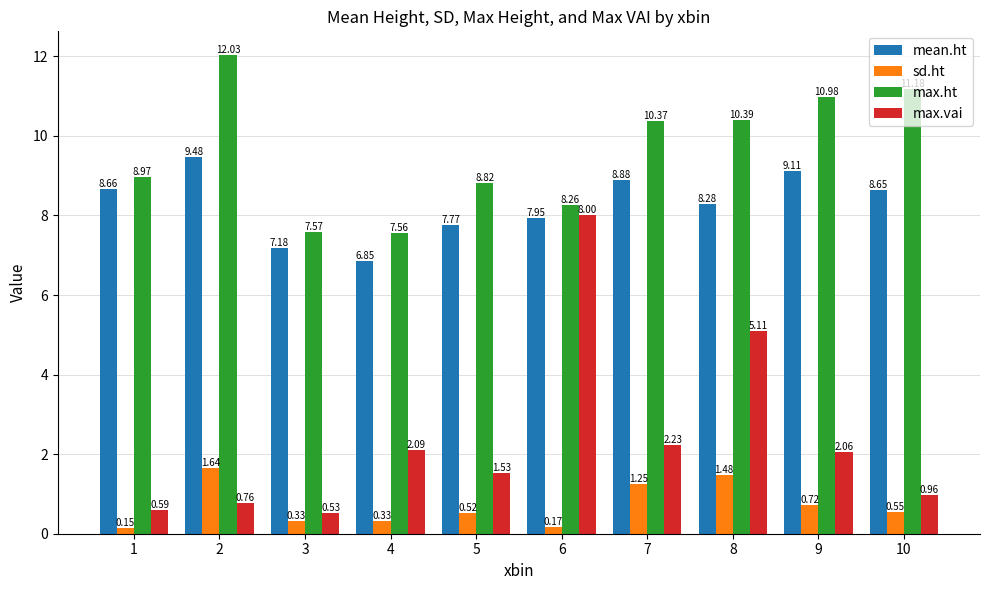

How many groups of bars are there?

10